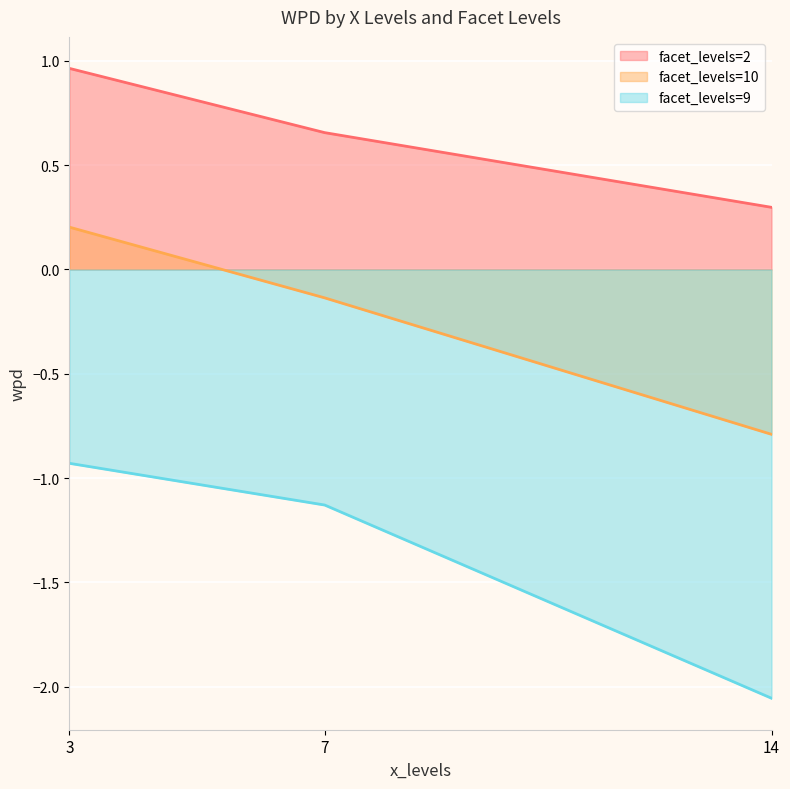

Where is facet_levels=9 nearest to the value -1?

3